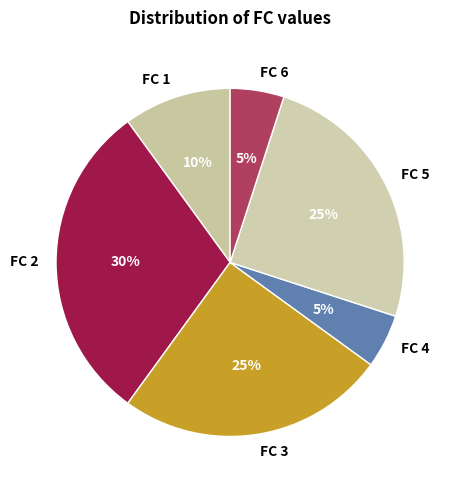

Is the sum of FC 2 and FC 3 greater than half?

Yes